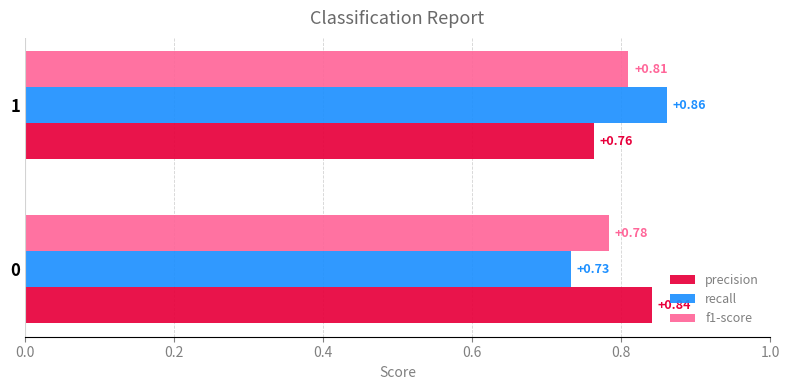

Which series changed the most between 0 and 1?

recall